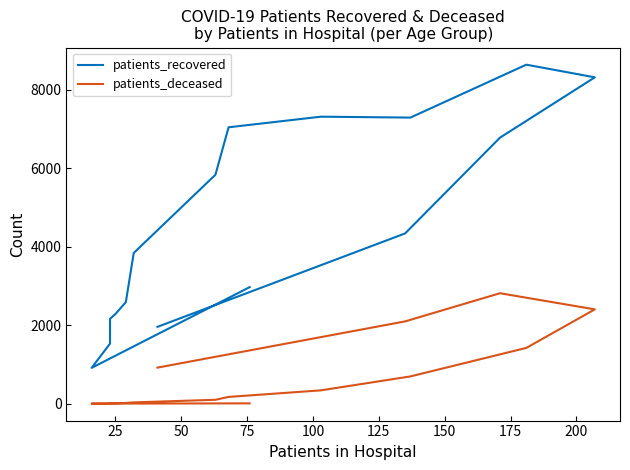

True or false: patients_deceased and patients_recovered cross at least once.

False